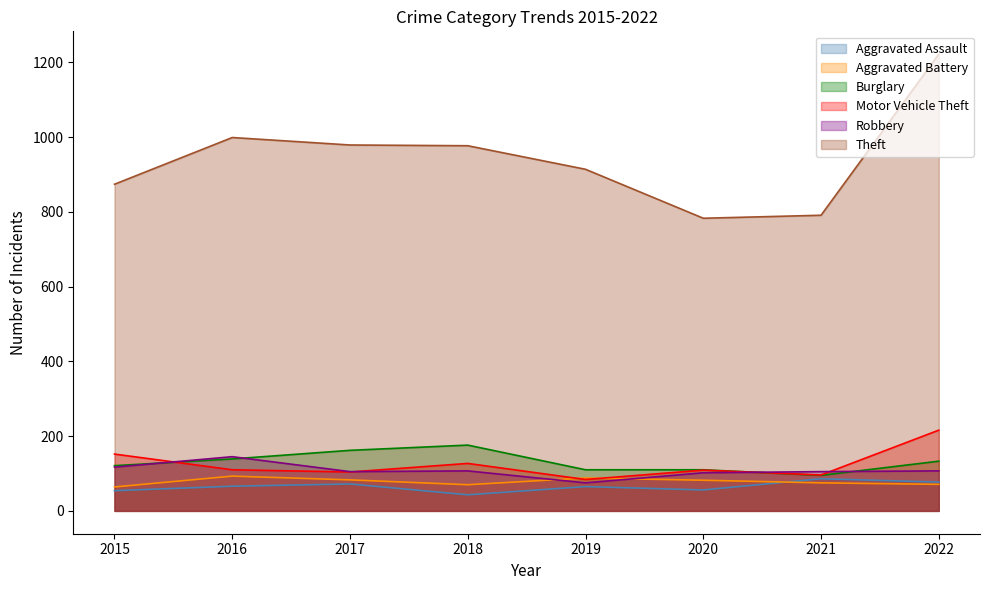

What is the value of the Burglary point at the 7th from the left?

95